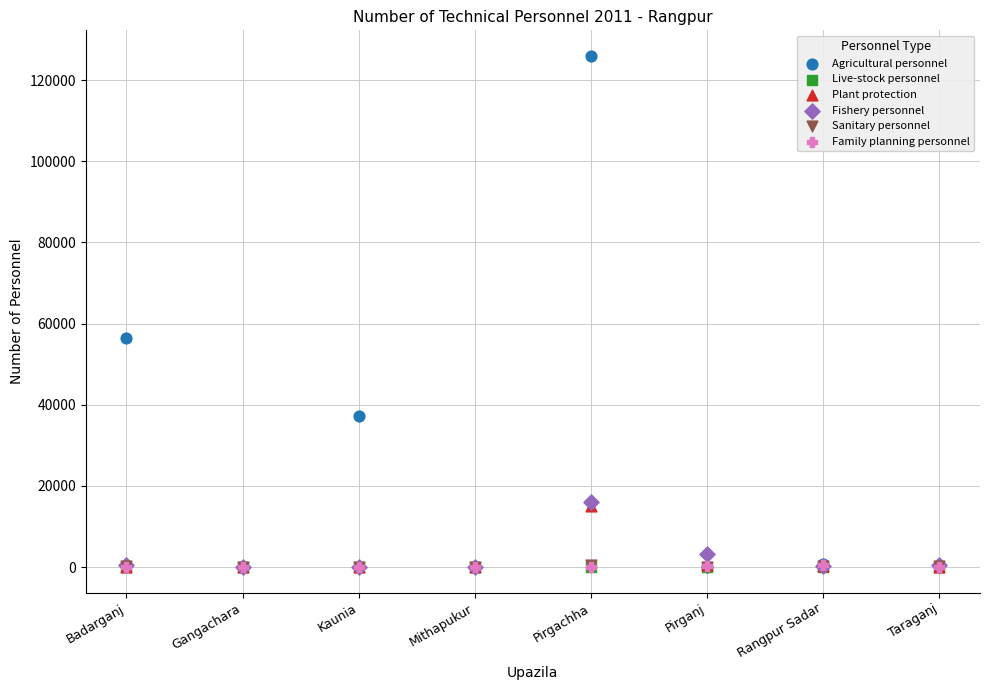

Which series has the widest spread of Y values?

Agricultural personnel